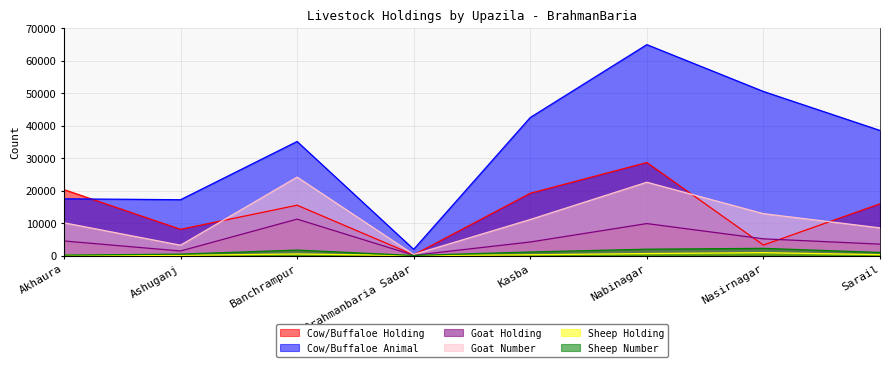

At which category does Sheep Holding reach its first local valley?

Ashuganj